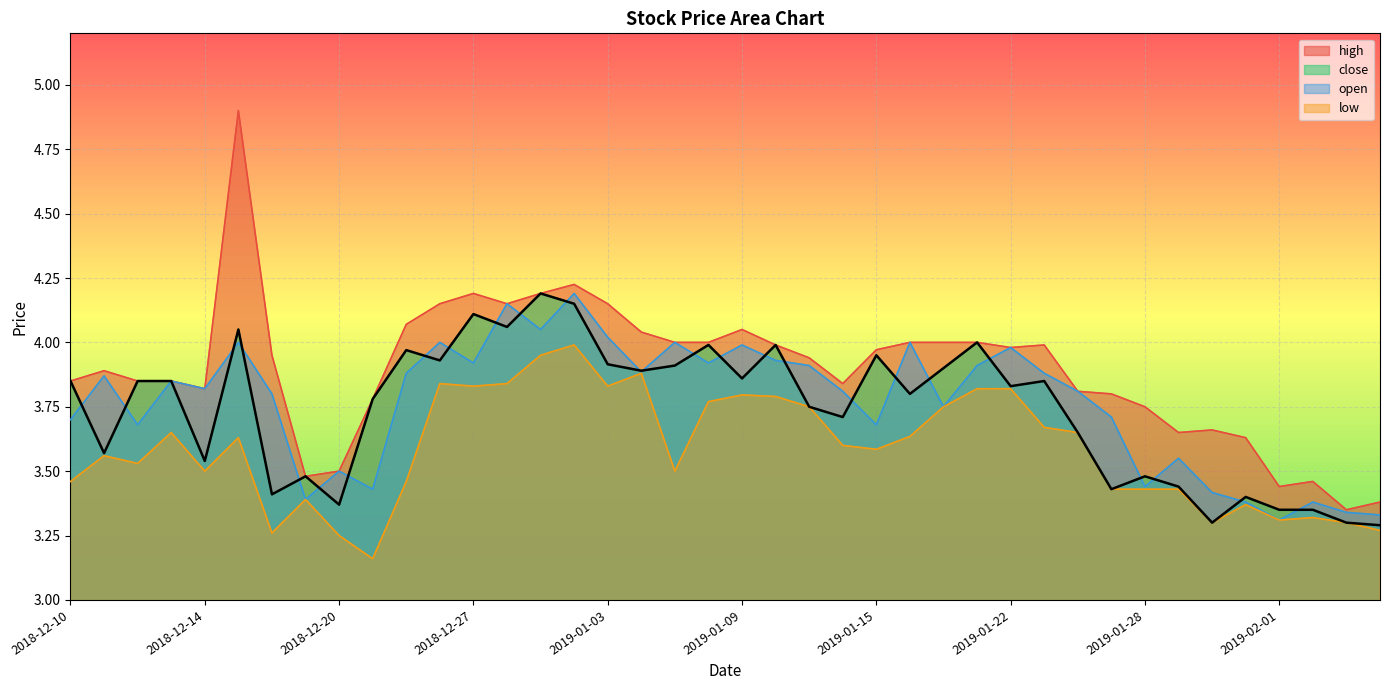

At which category does the chart reach its minimum across all series?

2018-12-21